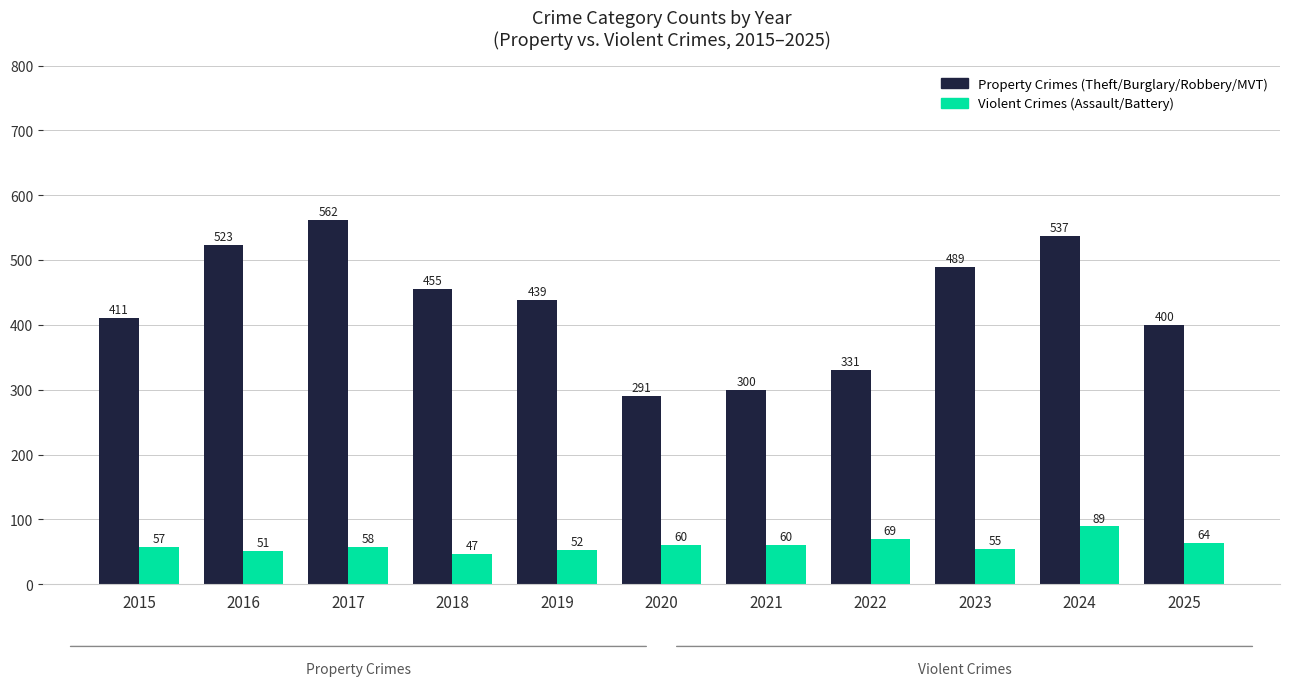

Rank the series by their maximum value, from highest to lowest.

Property Crimes (Theft/Burglary/Robbery/MVT), Violent Crimes (Assault/Battery)